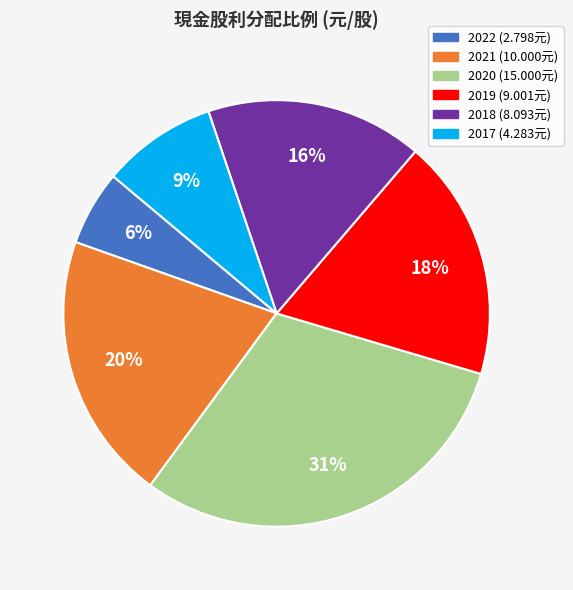

Which has a higher value, 2022 or 2019?

2019